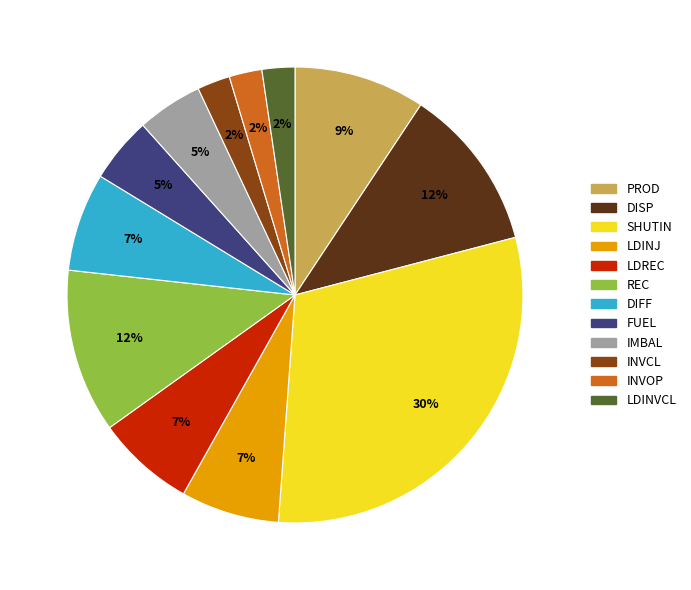

Which category has the biggest portion of the pie?

SHUTIN